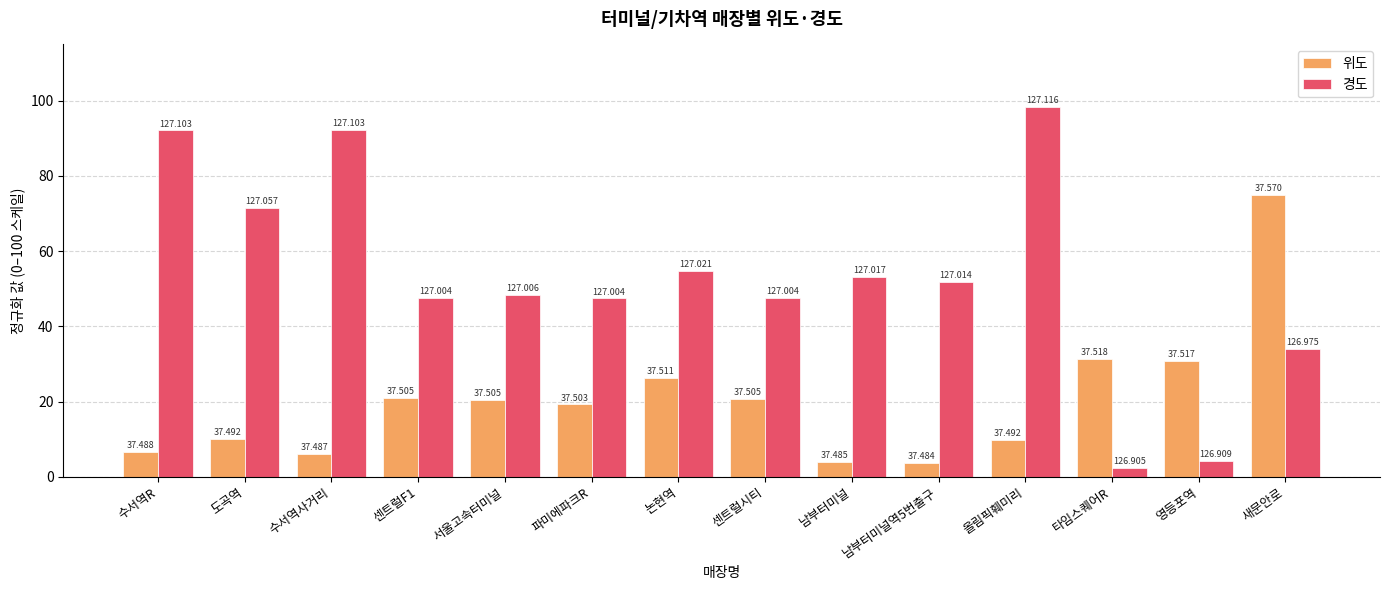

How many groups of bars are there?

14